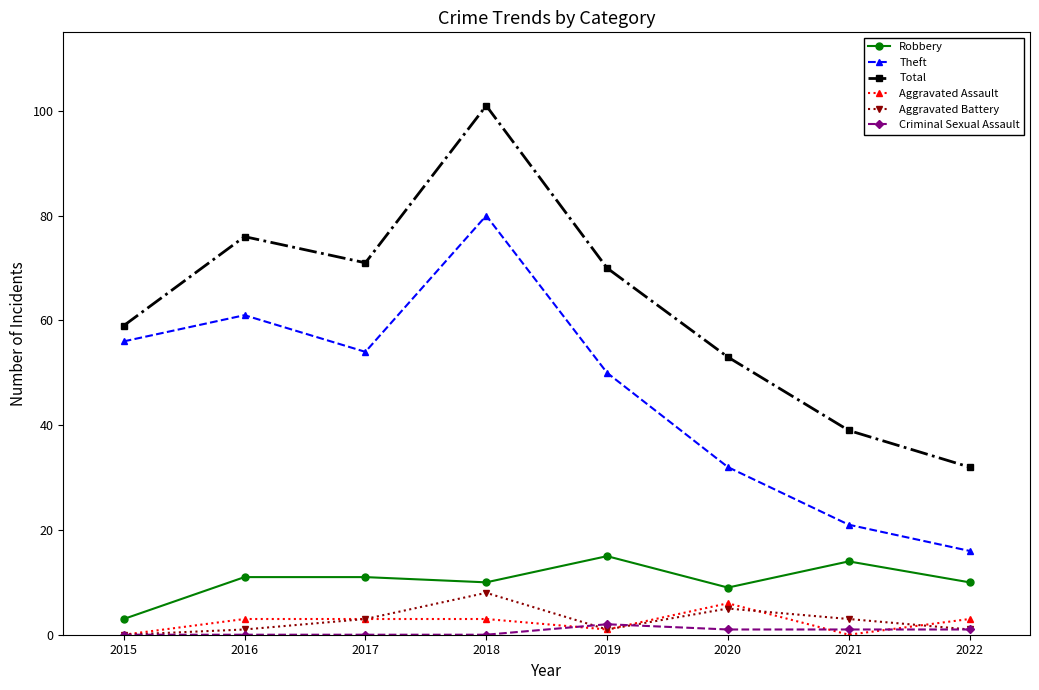

How many data points does each series have?

8